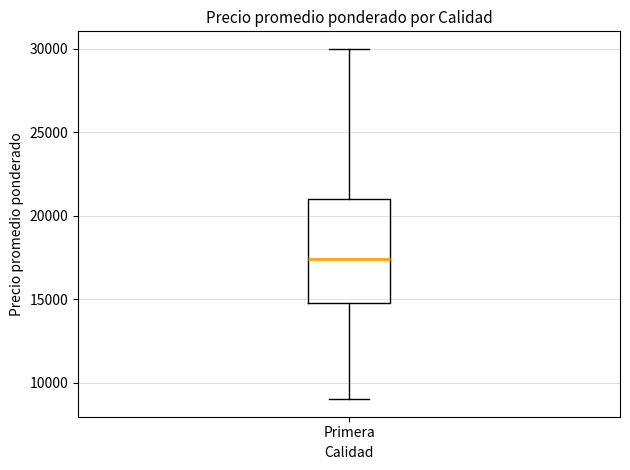

Transcribe this box plot: give where the median line is, the range the box spans, and where the two whiskers end, as read against the y-axis. The values are not printed on the chart, so give them approximately, as read against the axis.

median 17500, box 15000 to 21000, whiskers 9000 to 30000